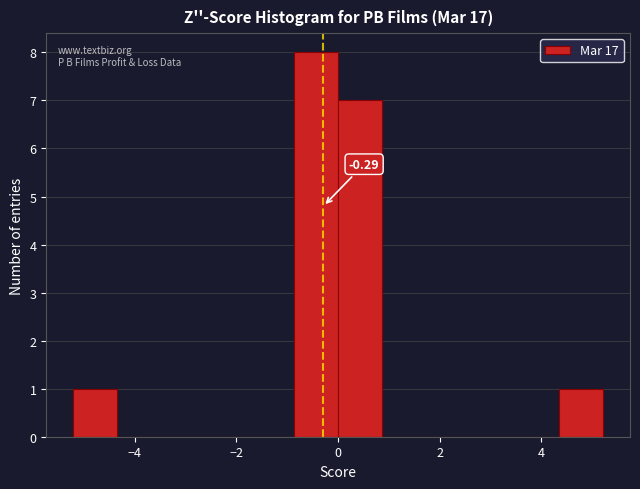

Which range on the x-axis has the tallest bar?

-0.8 to 0.0